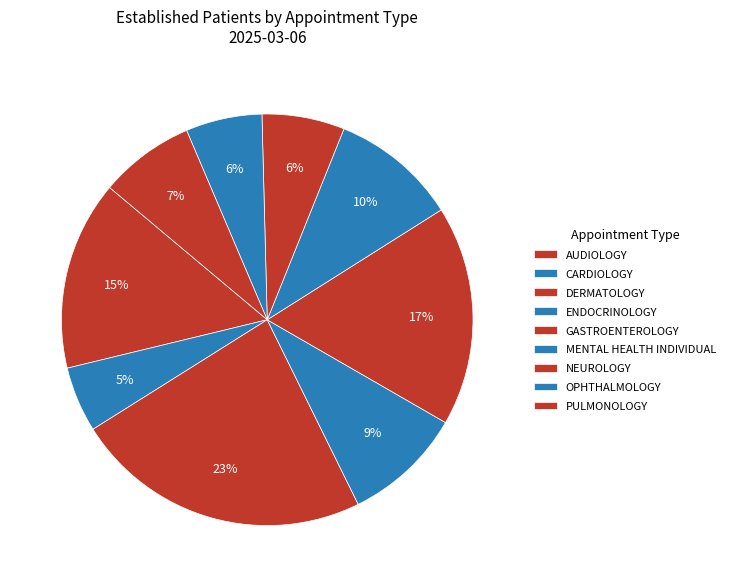

How many segments does this pie chart have?

9